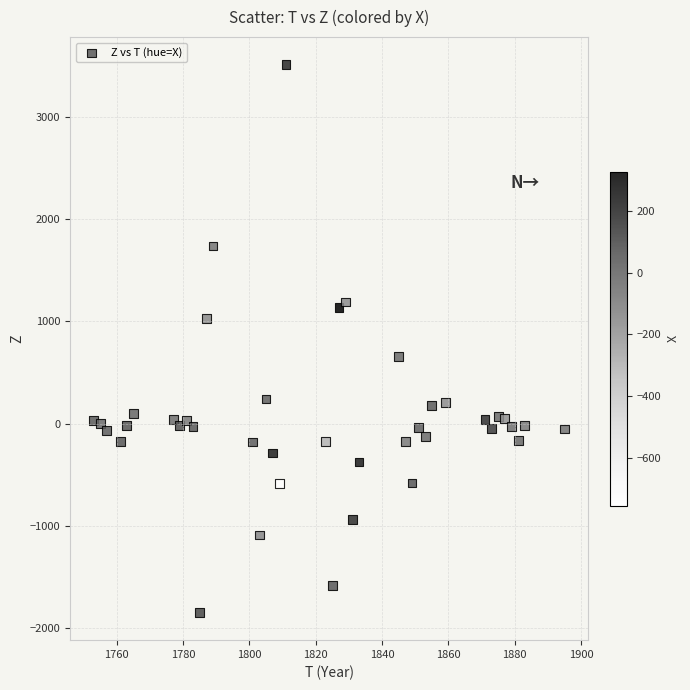

What is the range of X values (max minus min)?

142